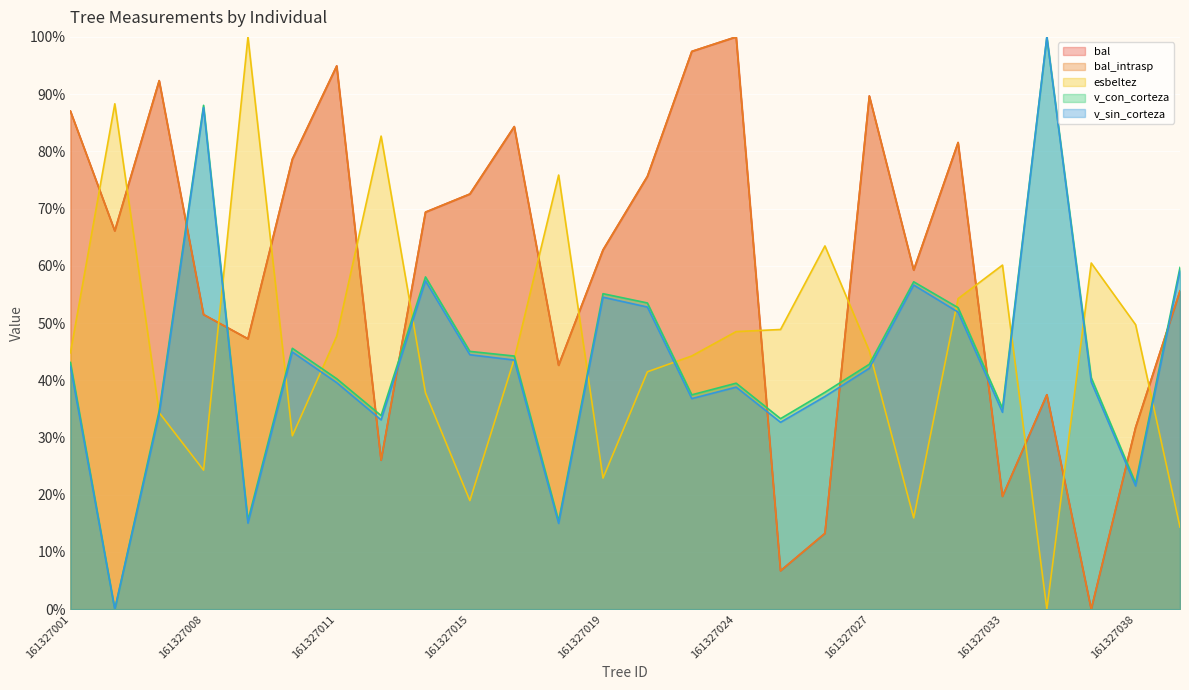

What is the sum of all bal_intrasp values?

1543.5